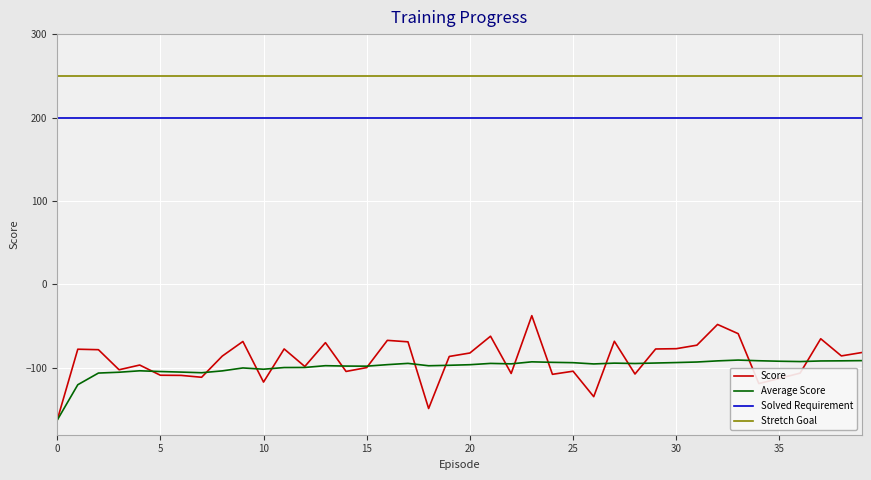

Which series has the widest spread of values?

Score